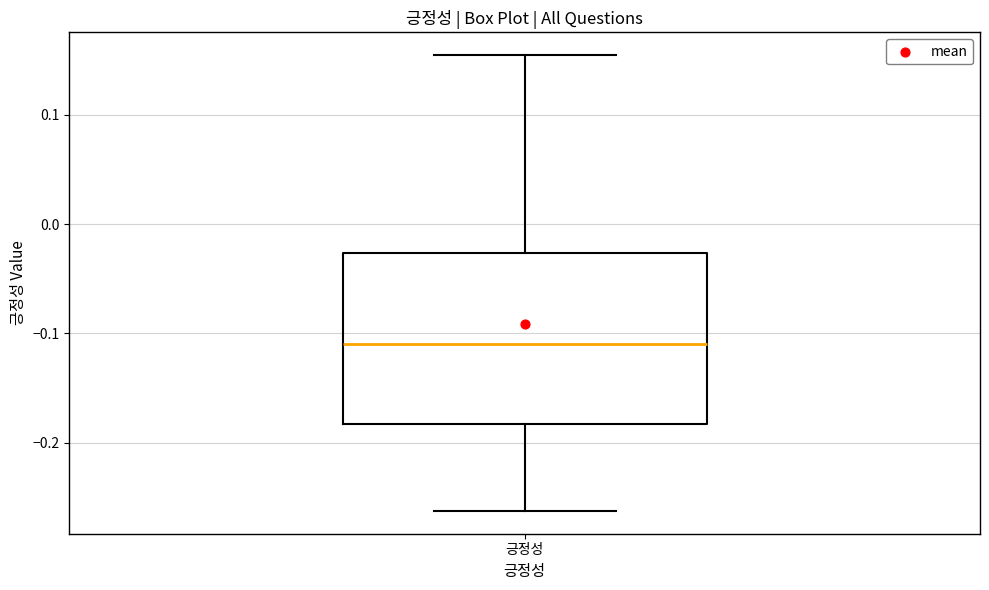

Where does the lower whisker of the box for 긍정성 end on the y-axis? The values are not printed on the chart, so give them approximately, as read against the axis.

-0.26